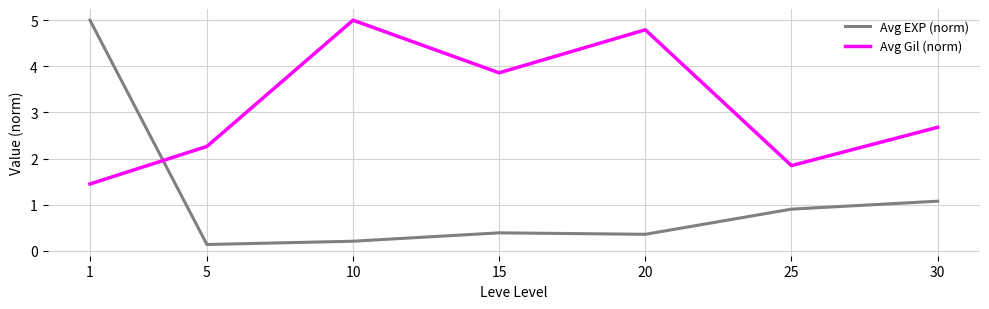

Where is the first local minimum for Avg Gil (norm)?

15